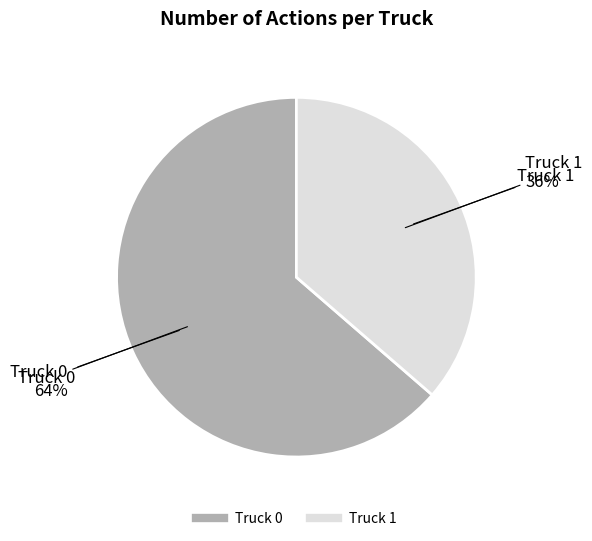

Which slice is the largest?

Truck 0